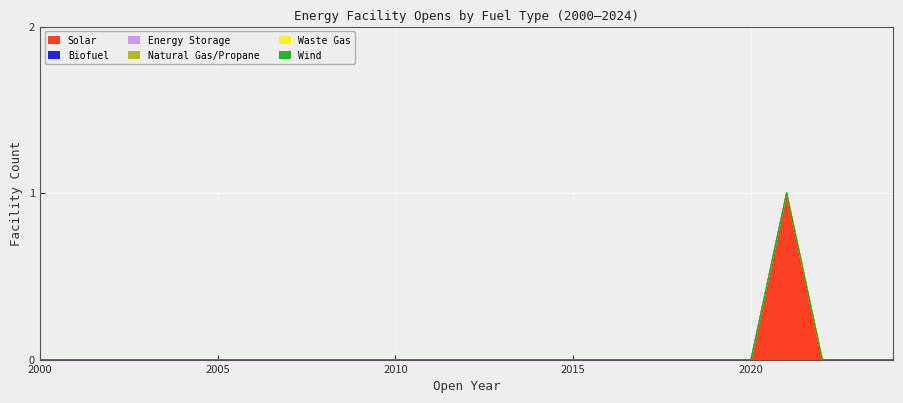

At 2006, list the series in order from smallest to largest.

Solar, Biofuel, Energy Storage, Natural Gas/Propane, Waste Gas, Wind